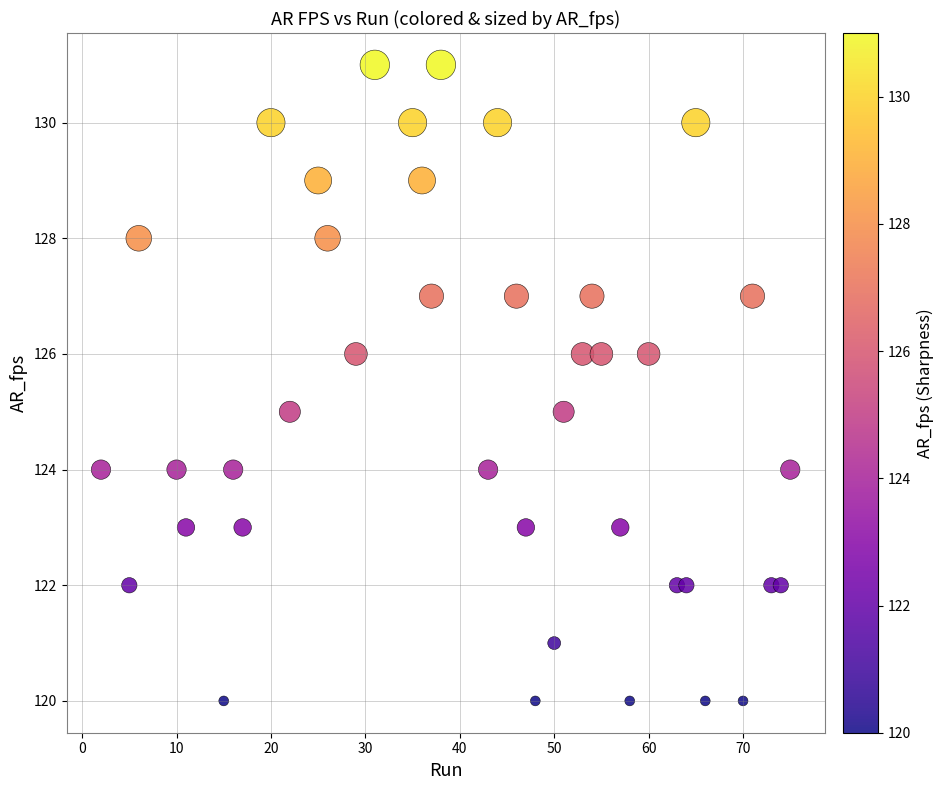

What is the range of X values (max minus min)?

73